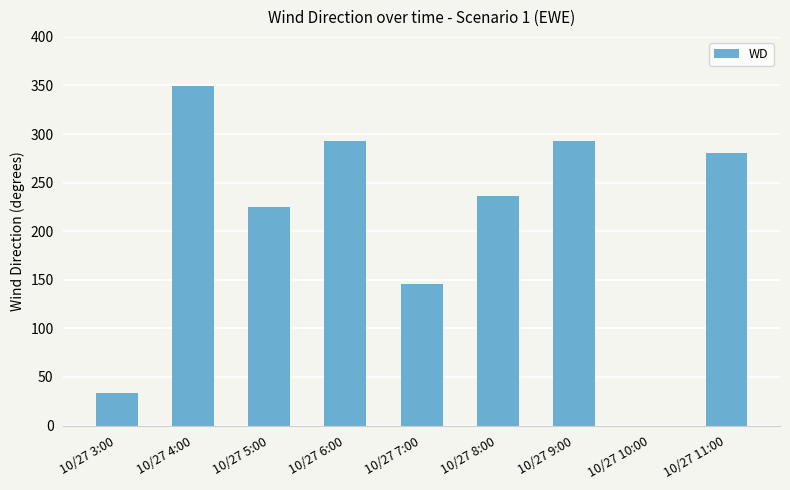

How many positive values are there?

8